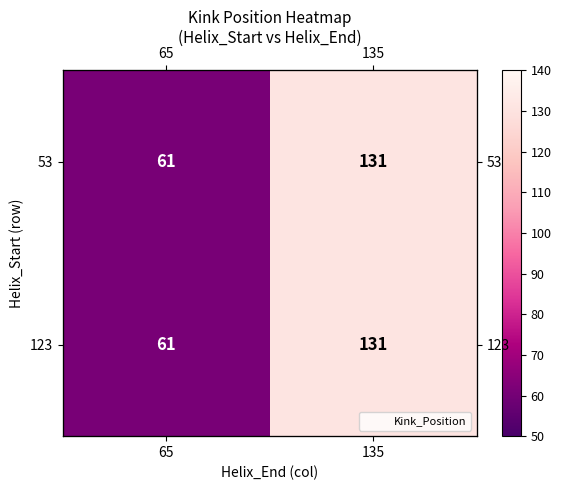

What is the minimum value for 53?

61